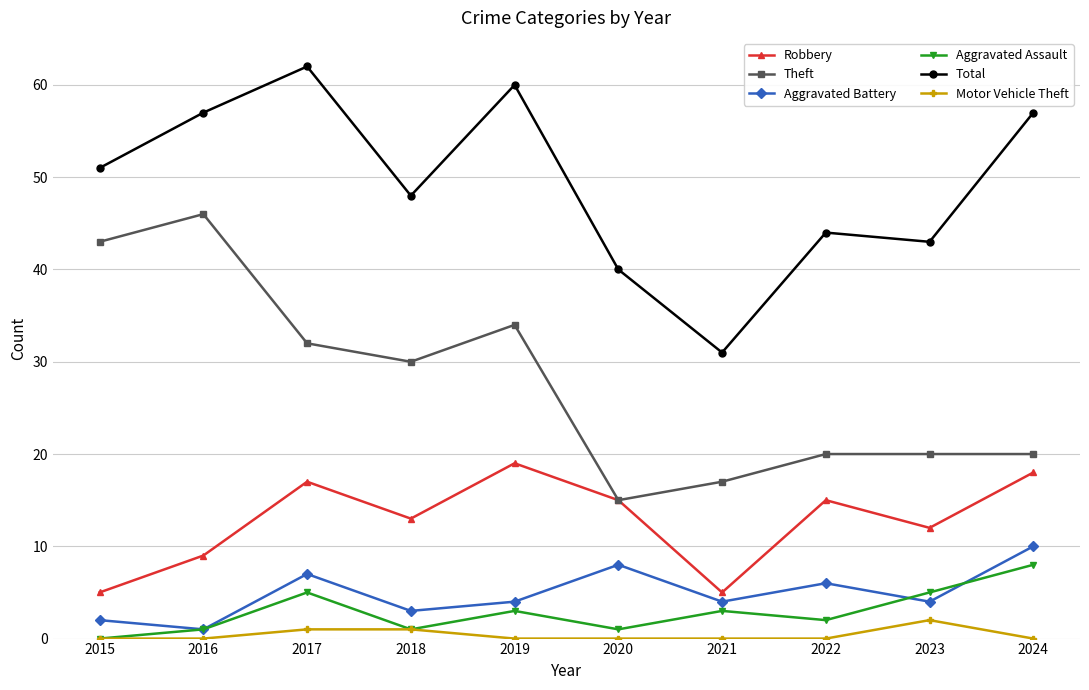

Where does the Aggravated Assault series first go above 3?

2017